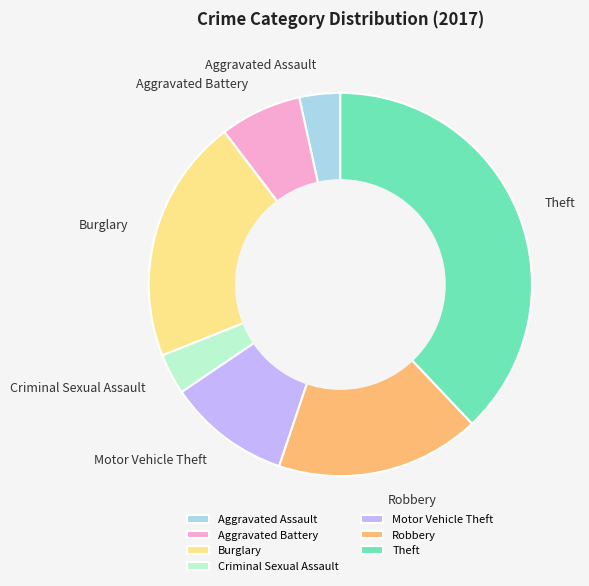

True or false: Aggravated Assault accounts for 3% of the total.

True